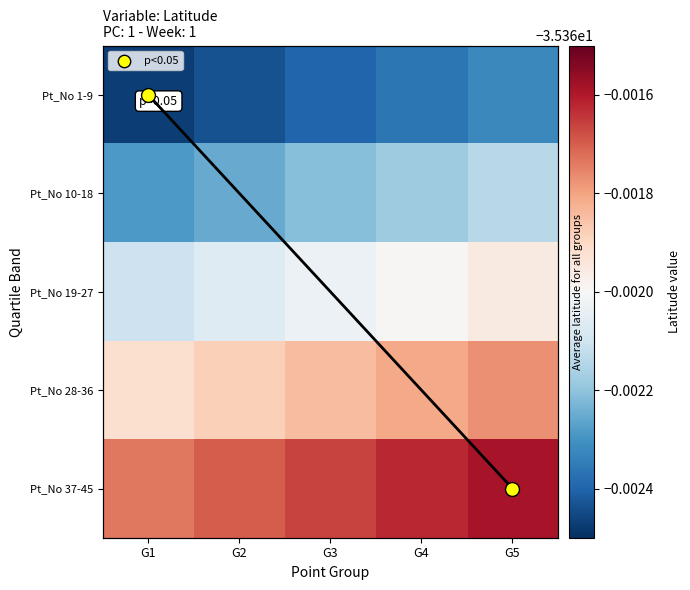

What is the lowest value of the Pt_No 10-18 series?

-35.4